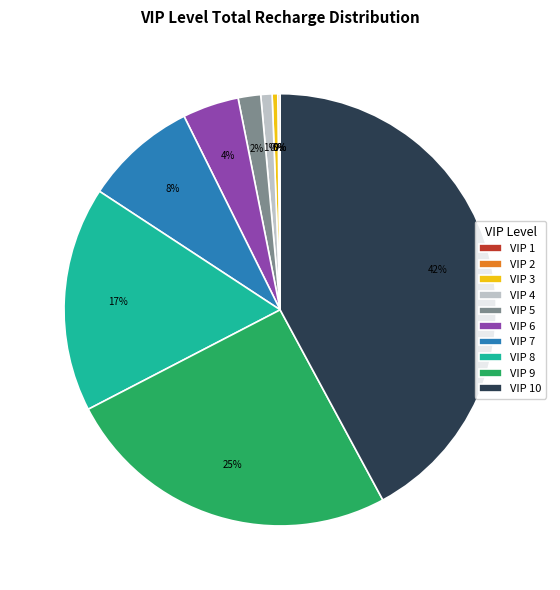

Do VIP 7 and VIP 8 together represent more than half of the pie?

No